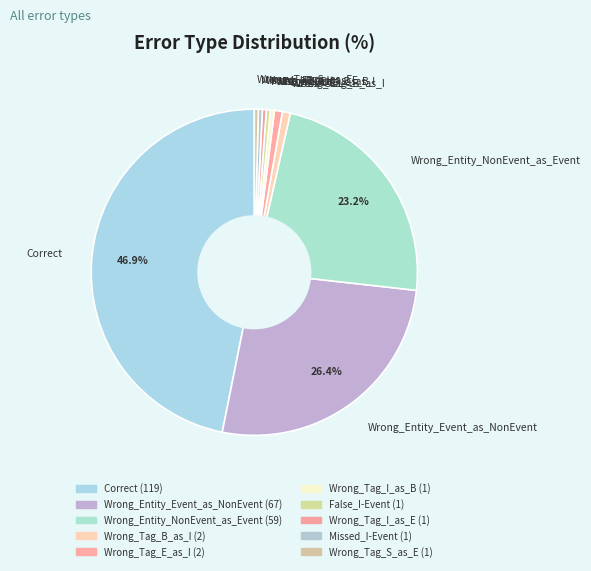

Is there a majority slice in this chart?

No